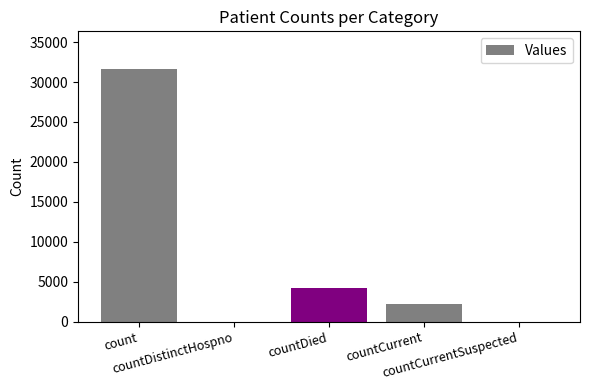

Reading right to left, what are all the values shown in this chart?

0	2176	4260	0	31610